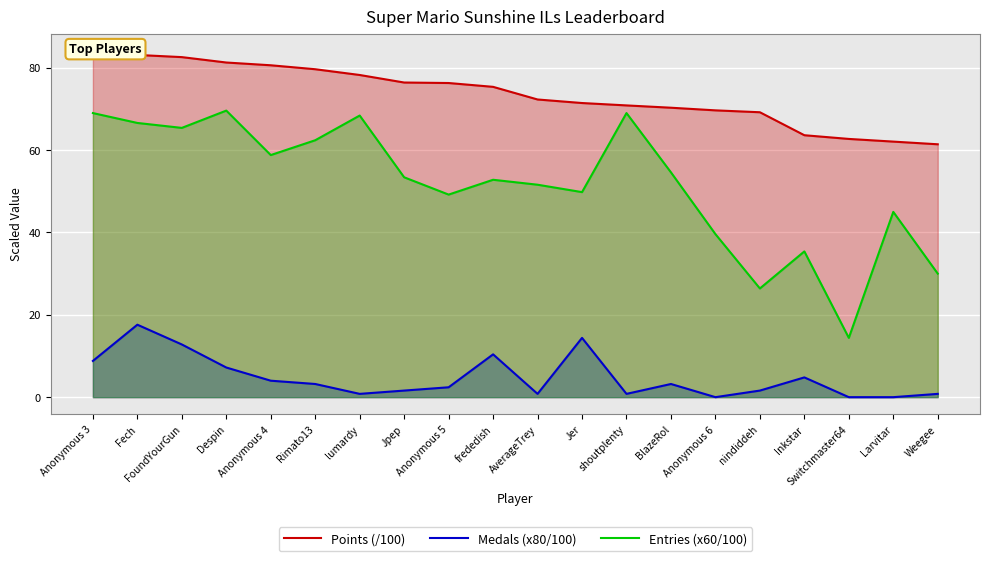

Does the chart display data point markers on the line(s)?

No